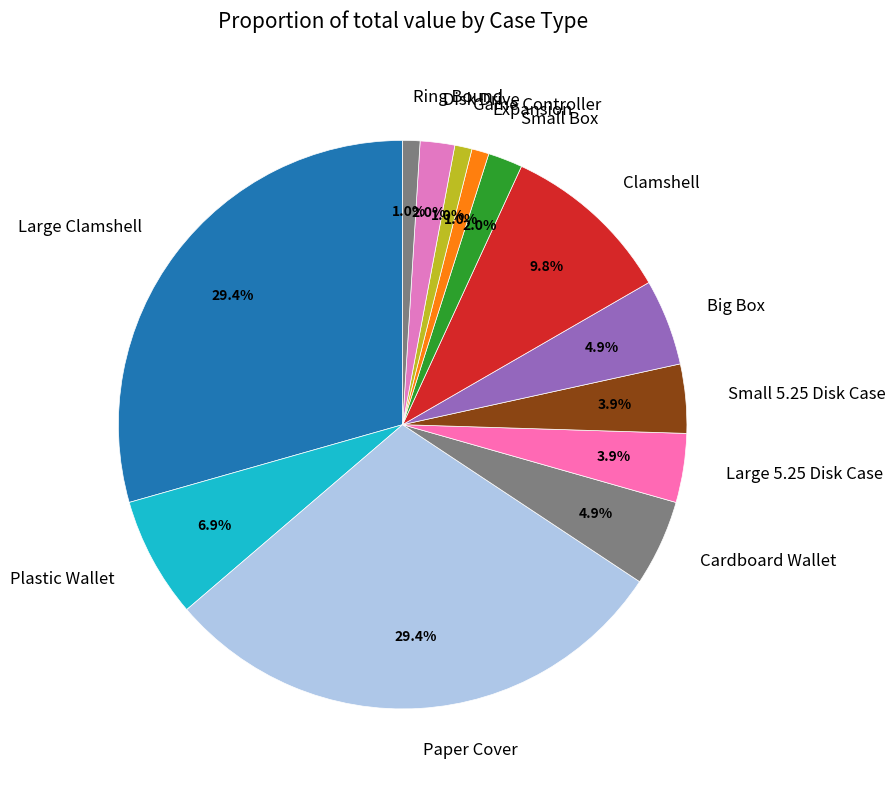

True or false: Game Controller accounts for 10% of the total.

False